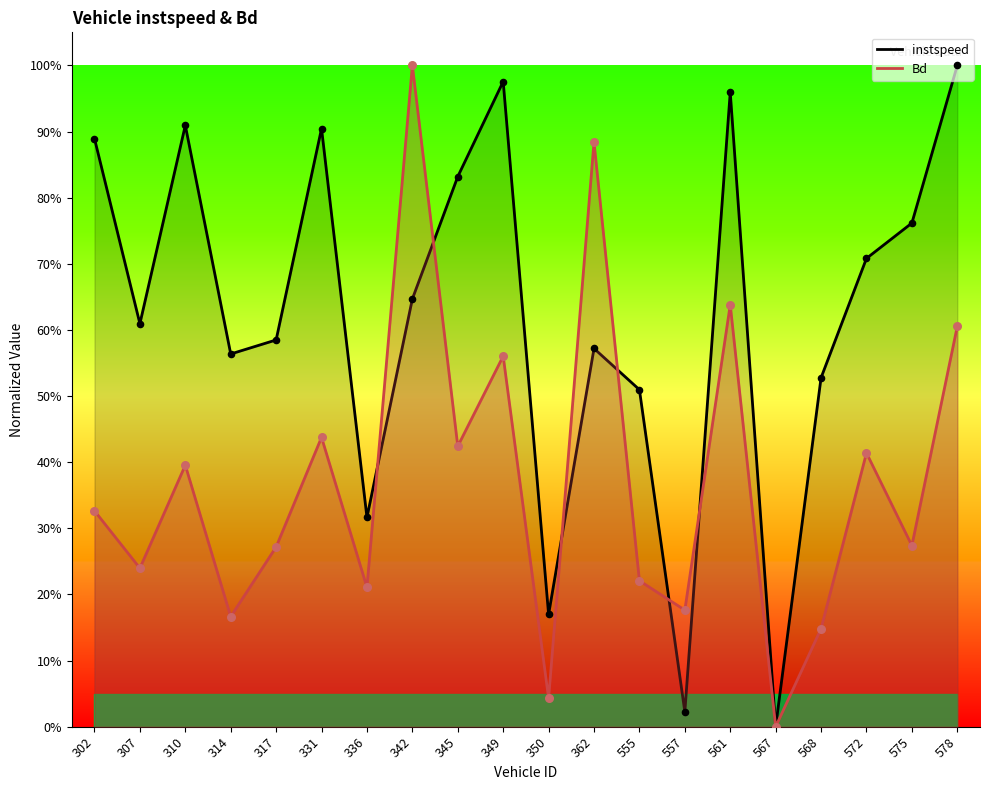

Which series contains the highest Y value?

instspeed